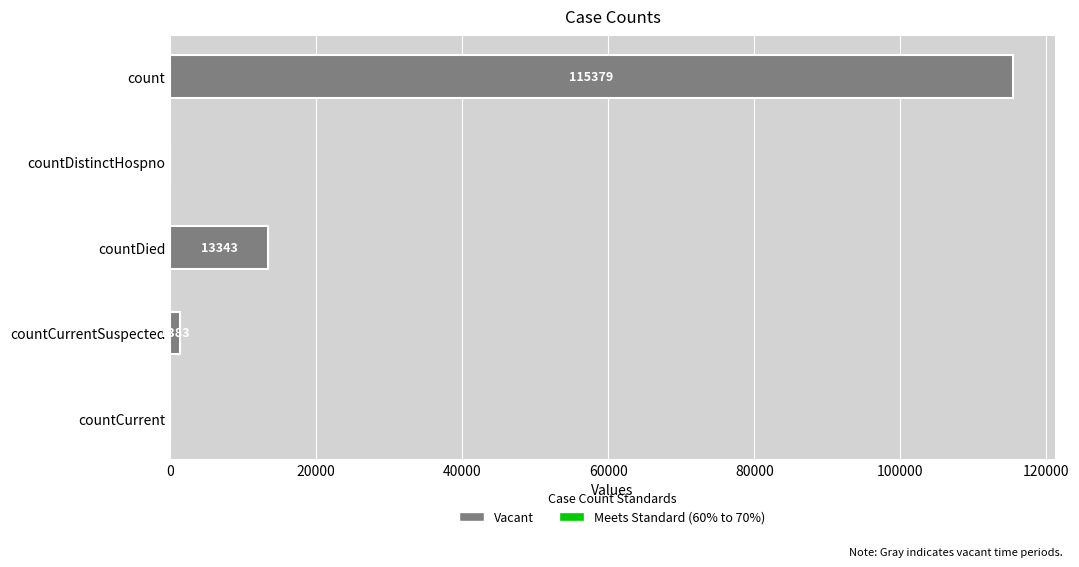

What is the difference between the maximum and second lowest values?

115379